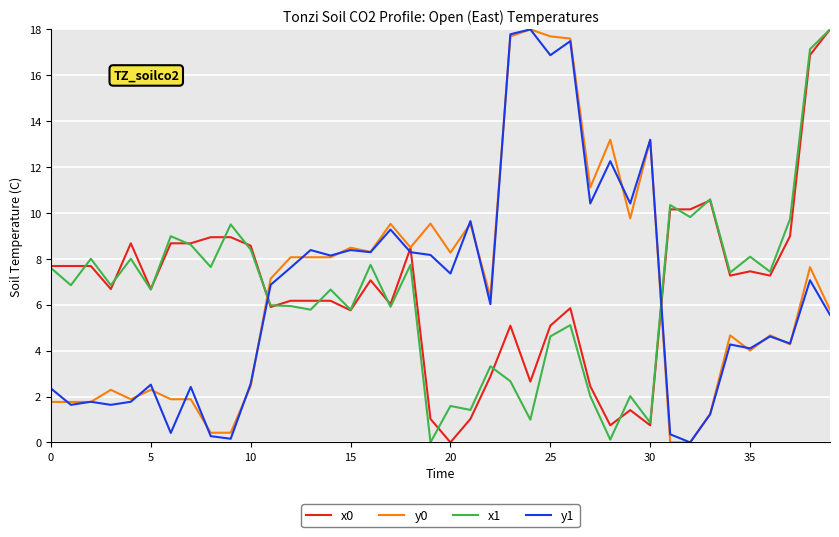

What is the highest value of the x0 series?

18.0